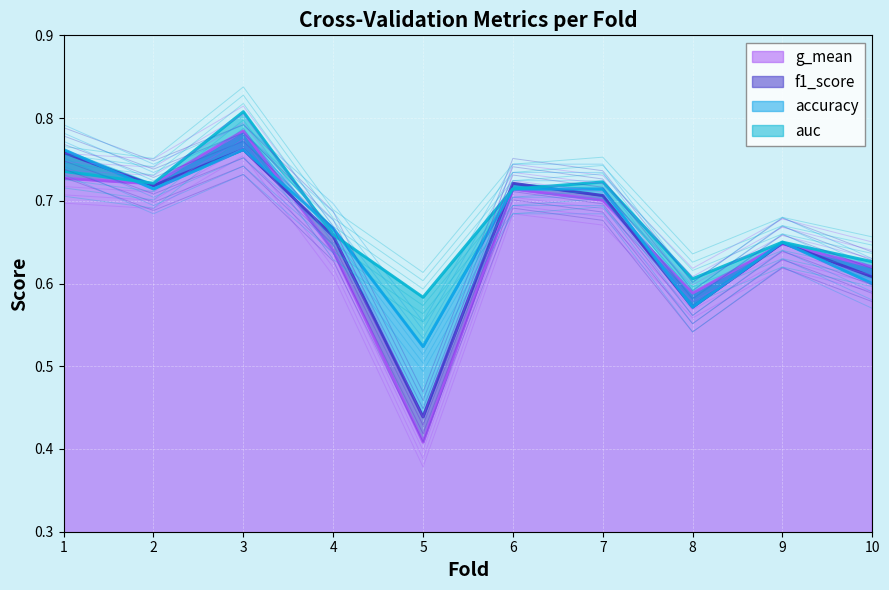

What is the average value of the auc series?

0.7